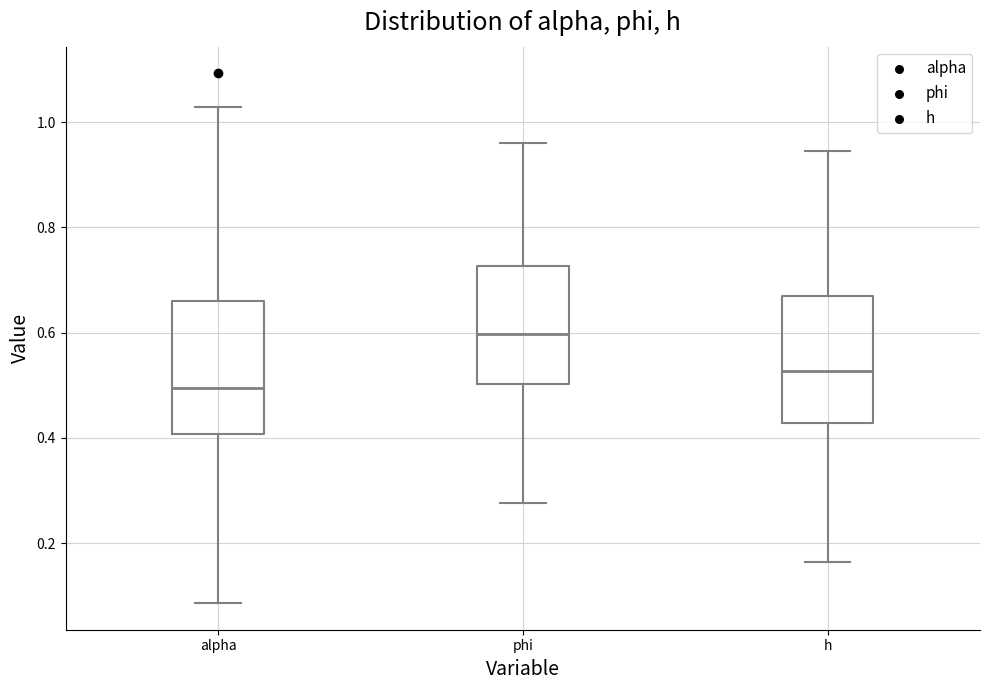

Reading left to right, transcribe this box plot: for each box, give where its median line is, the range the box spans, and where its two whiskers end, as read against the y-axis. The values are not printed on the chart, so give them approximately, as read against the axis.

alpha: median 0.50, box 0.40 to 0.66, whiskers 0.08 to 1.02
phi: median 0.60, box 0.50 to 0.72, whiskers 0.28 to 0.96
h: median 0.52, box 0.42 to 0.66, whiskers 0.16 to 0.94